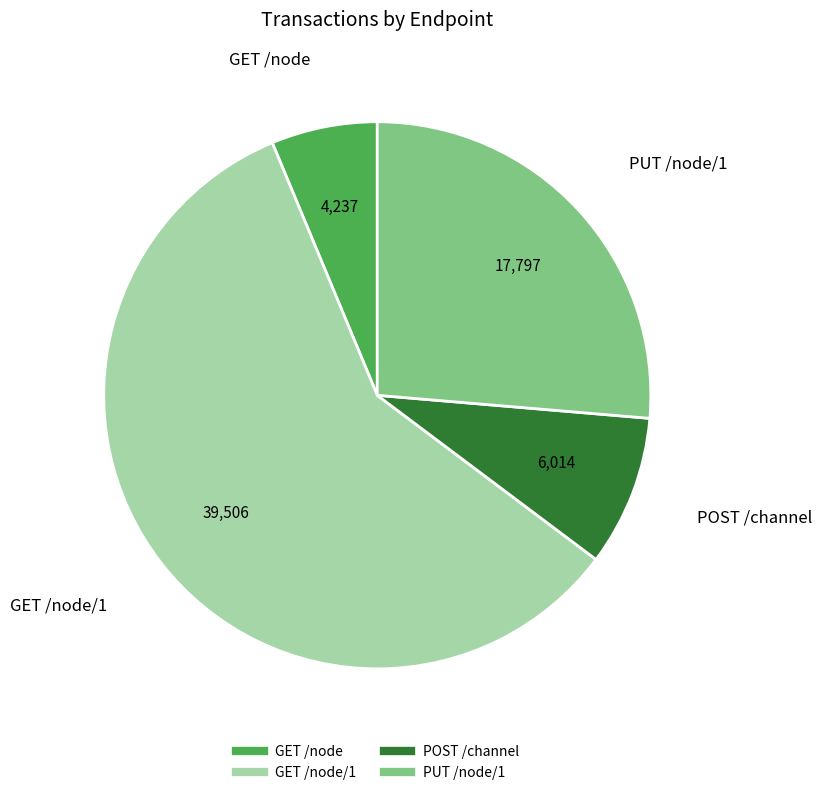

How many slices are in this pie chart?

4